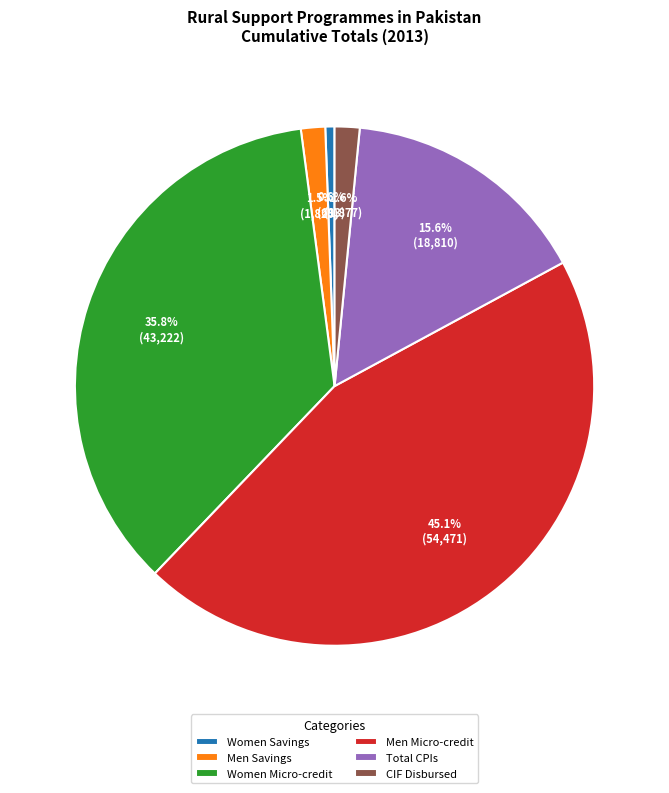

Combined, do Women Micro-credit and CIF Disbursed account for over 50%?

No